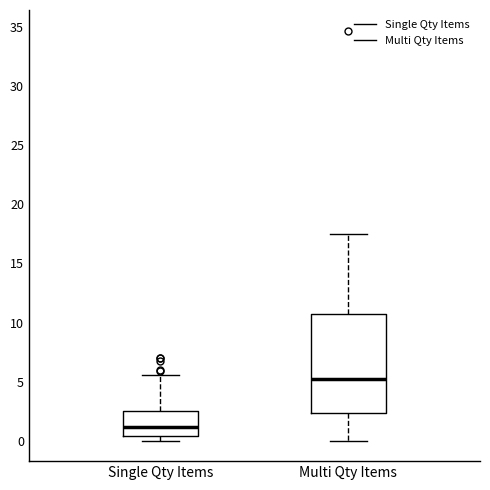

Which box's median line is the lowest?

Single Qty Items